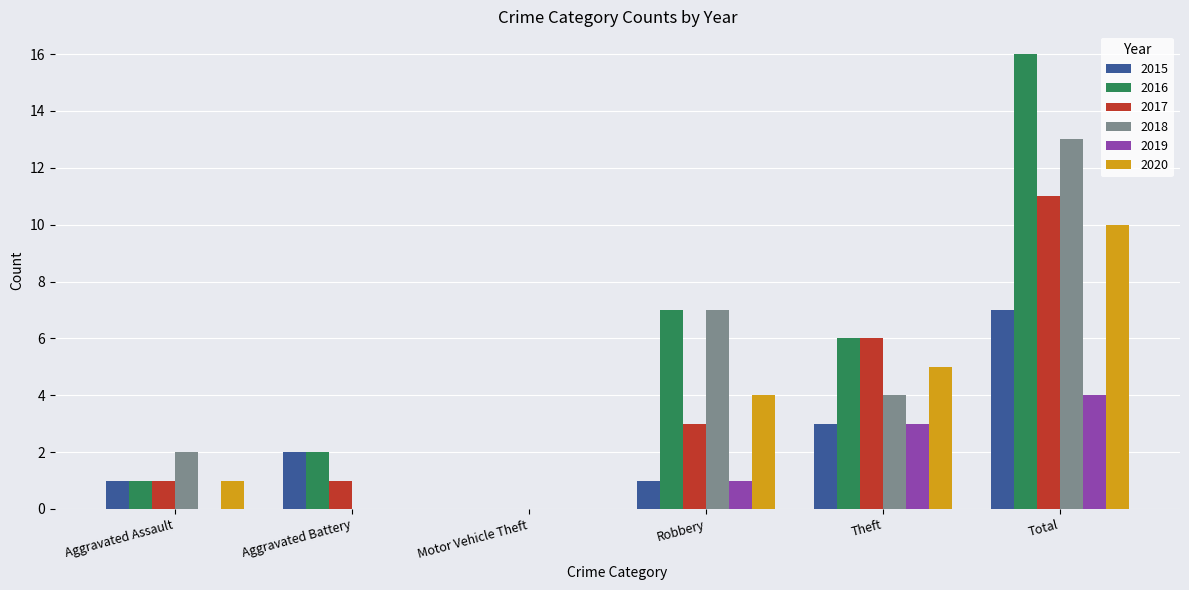

What is the sum of the 2019 values at Motor Vehicle Theft and Robbery?

1